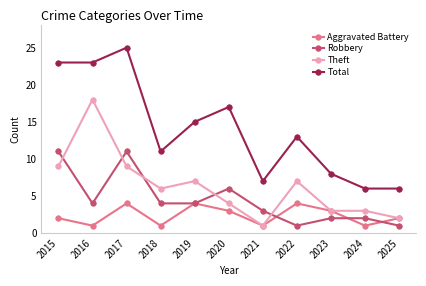

The Total series shows 25 at 2017. True or false?

True